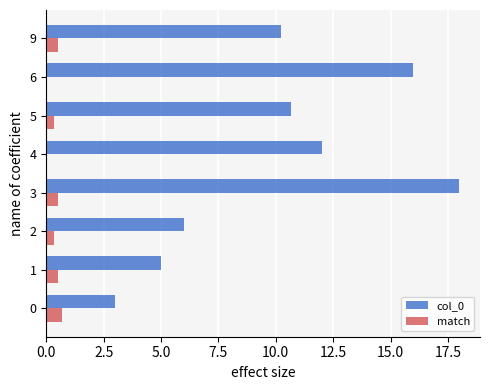

Which series has the largest total across all categories?

col_0